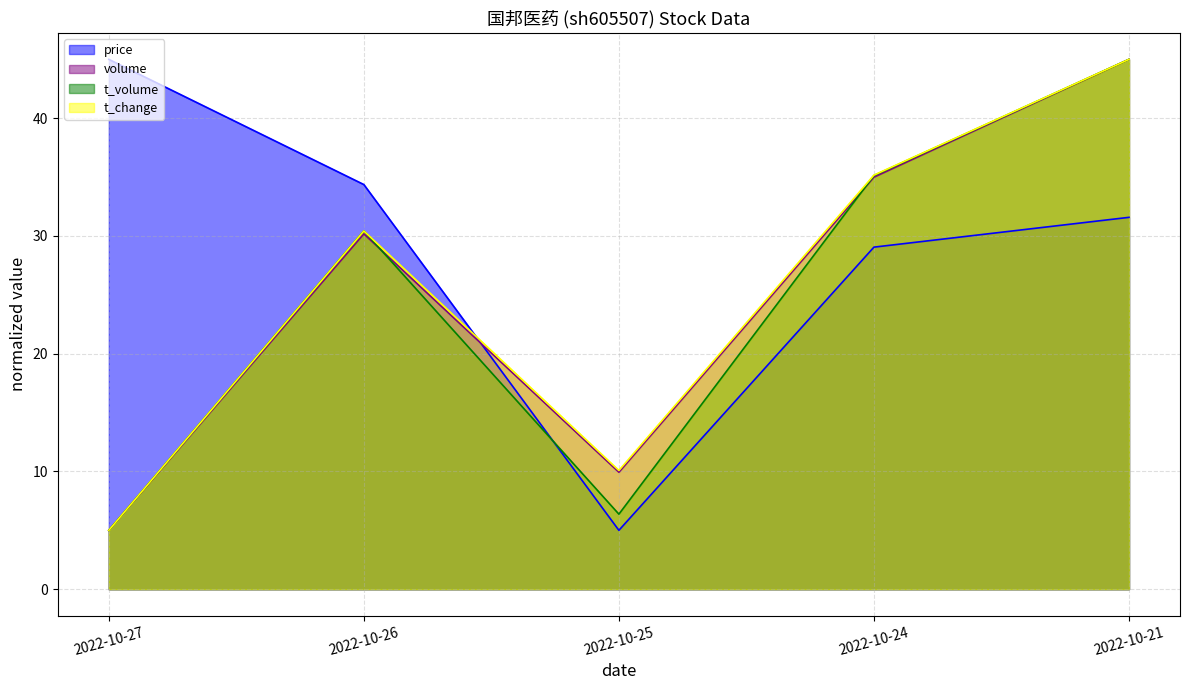

Which category has the highest value across all series?

2022-10-27